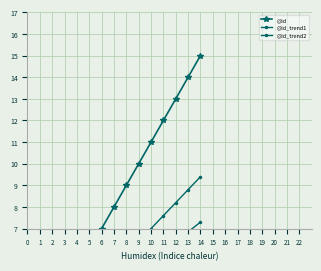

True or false: @id_trend2 has a value of 9.5 at 11.

False